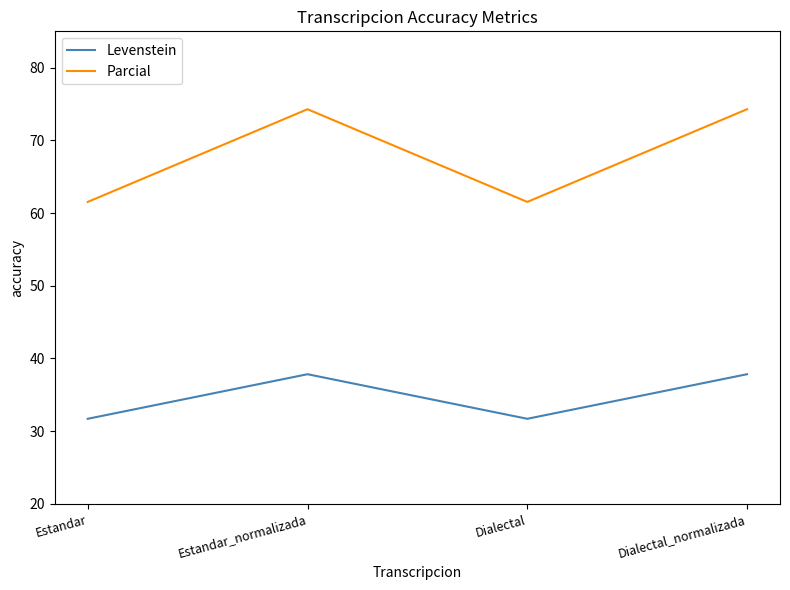

Reading left to right, transcribe all the data shown in this chart.

Levenstein: Estandar=31.7	Estandar_normalizada=37.8	Dialectal=31.7	Dialectal_normalizada=37.8
Parcial: Estandar=61.5	Estandar_normalizada=74.3	Dialectal=61.5	Dialectal_normalizada=74.3